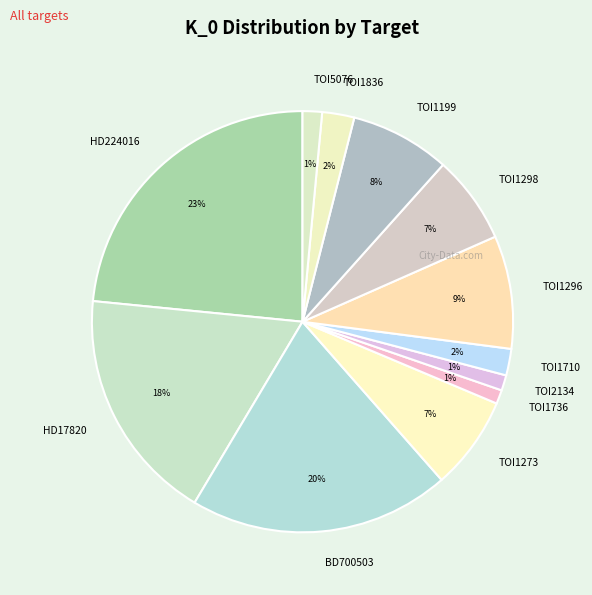

What is the largest slice in the pie chart?

HD224016